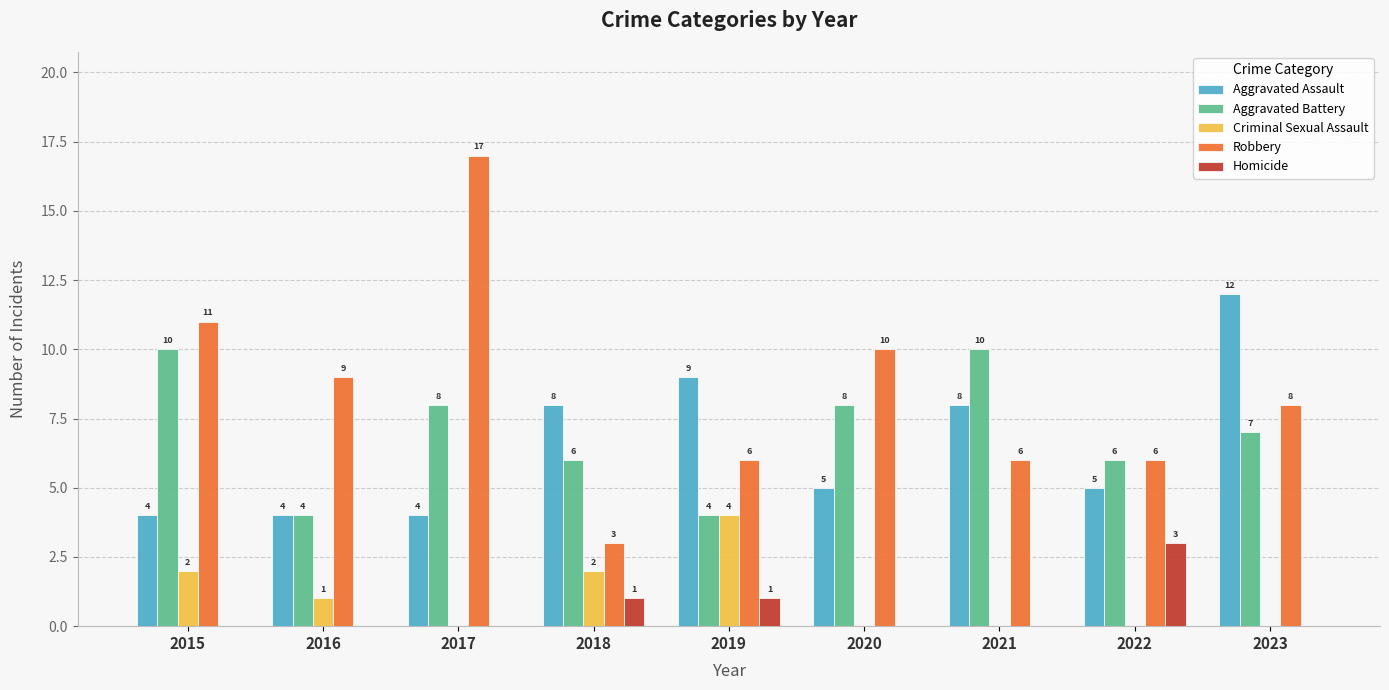

What is the average value of the Robbery series?

8